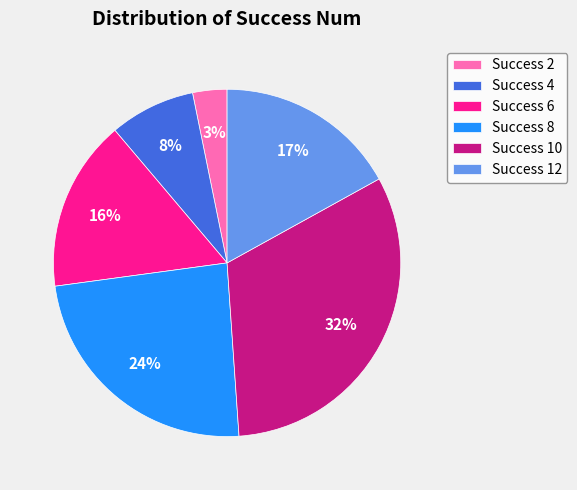

To the nearest percent, what is the average slice percentage?

17%